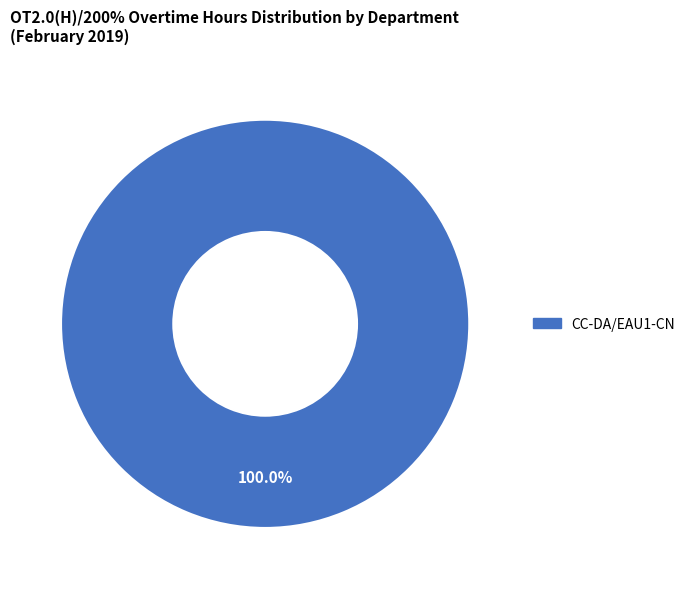

Is there any slice that represents more than half of the pie?

Yes